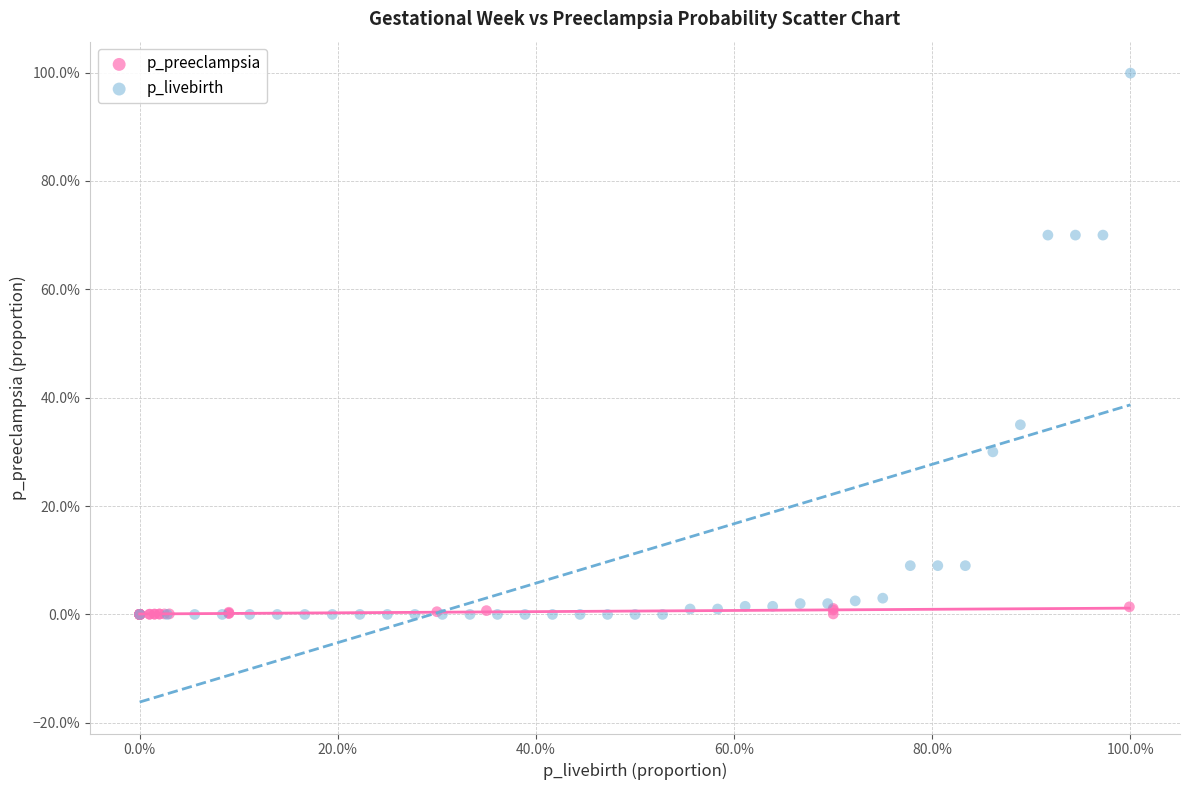

What are all the series names shown in the legend?

p_preeclampsia, p_livebirth